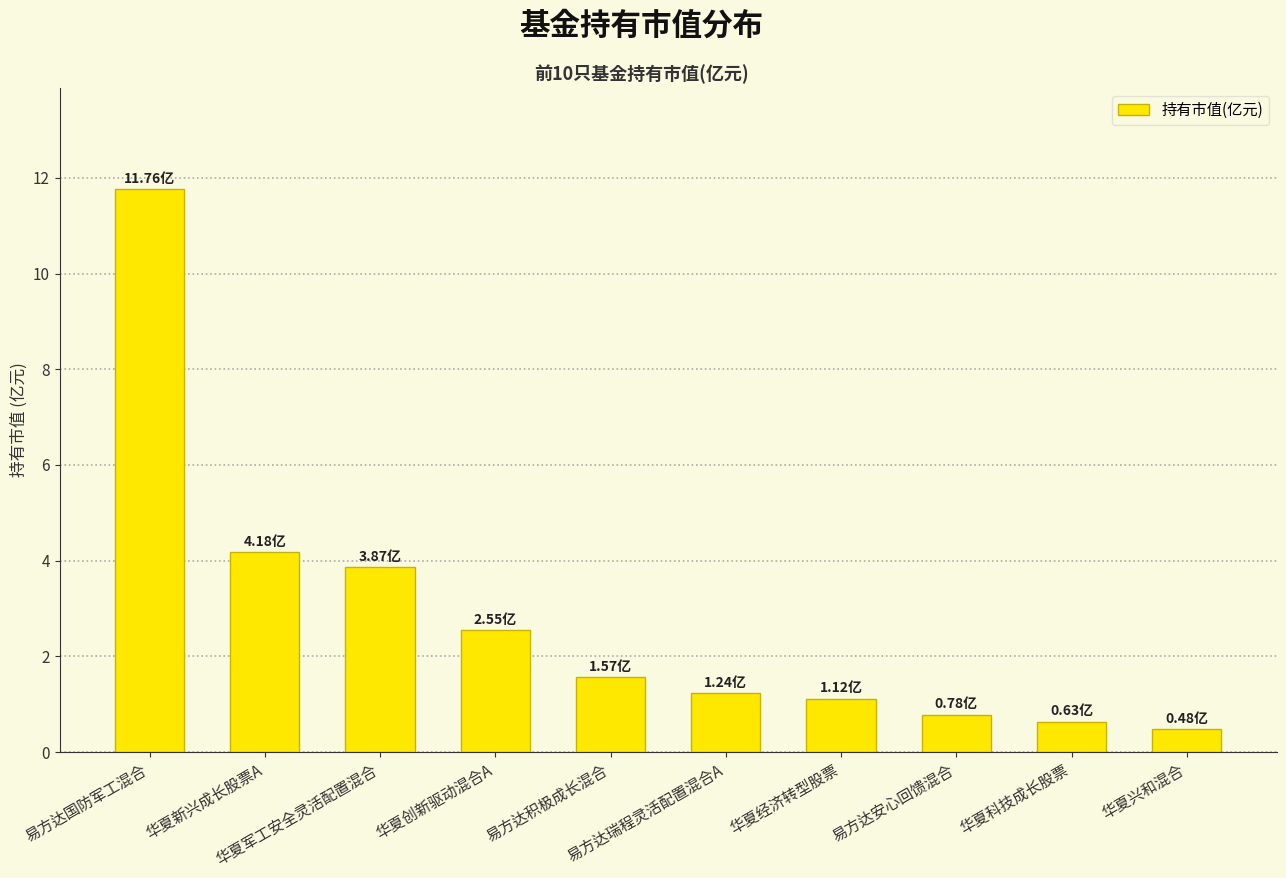

Where is the data nearest to the value 6?

华夏新兴成长股票A